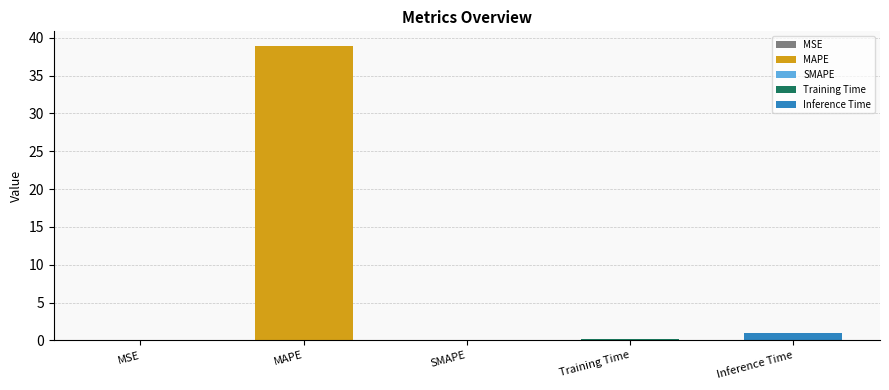

At which category does the chart reach its minimum across all series?

SMAPE